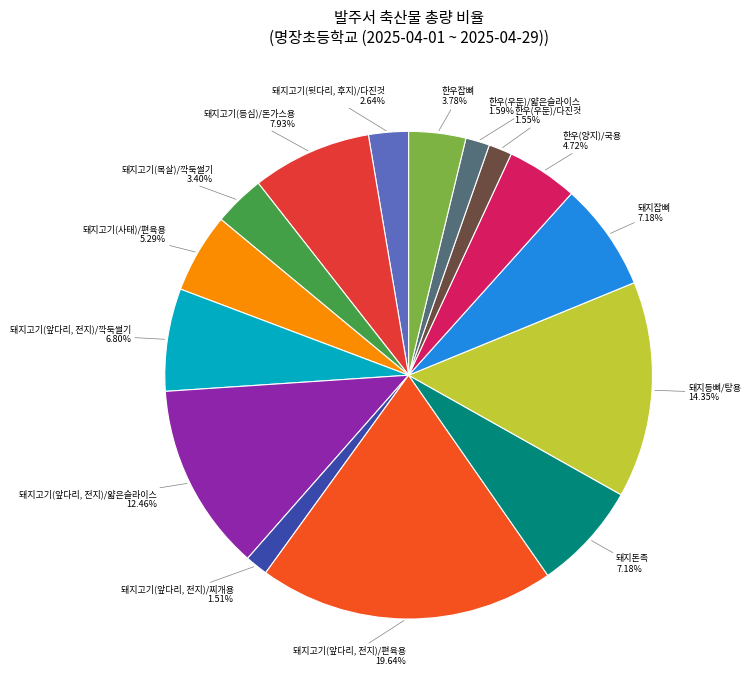

Count the number of slices in the pie.

15